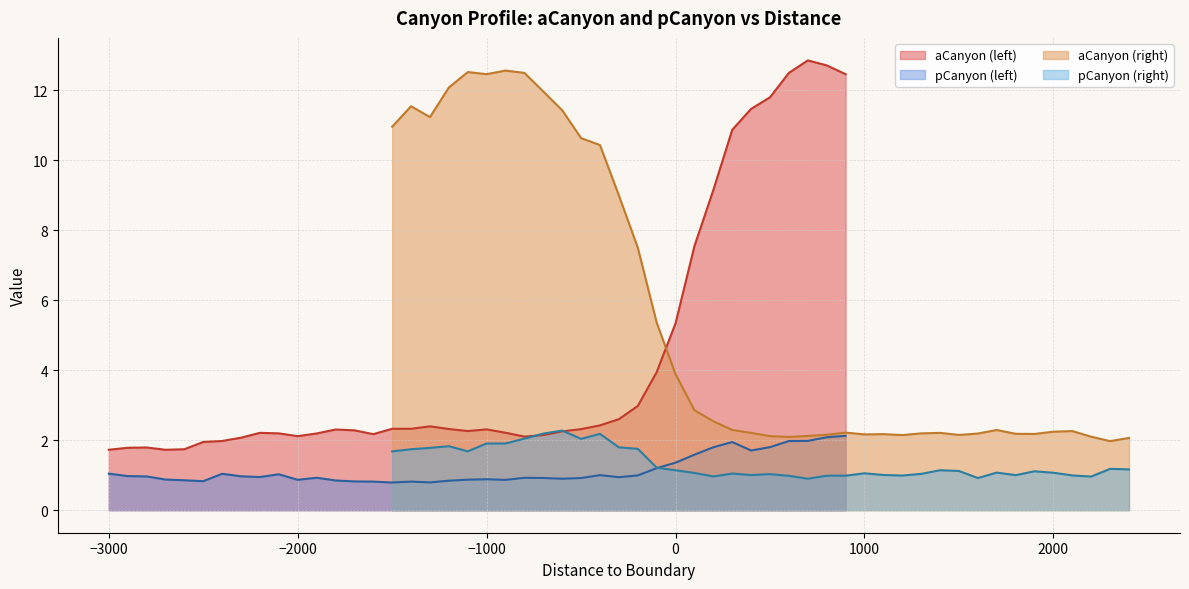

True or false: pCanyon (left) and aCanyon (left) intersect in this chart.

False